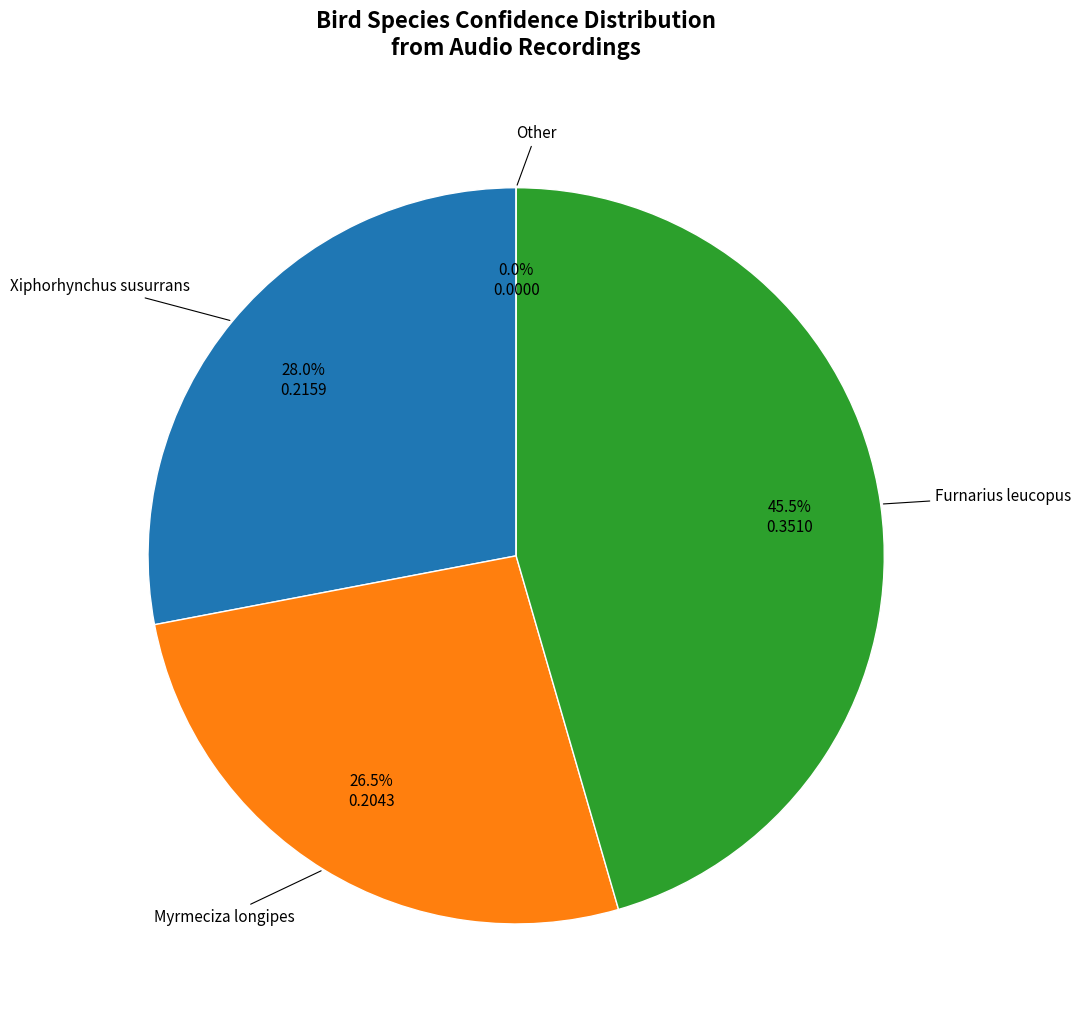

Combined, what portion of the pie is Myrmeciza longipes and Furnarius leucopus?

72.0%